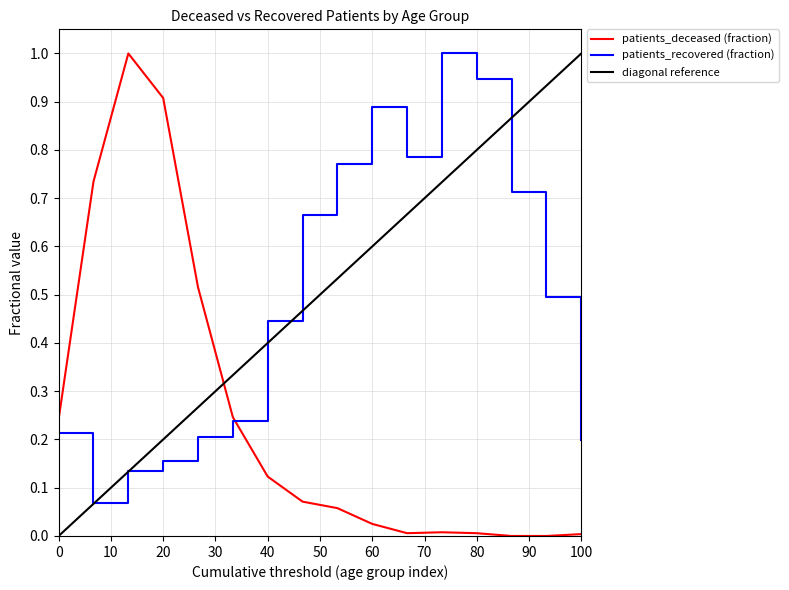

Is it true that the value at 65 - 69 is 0.8?

True